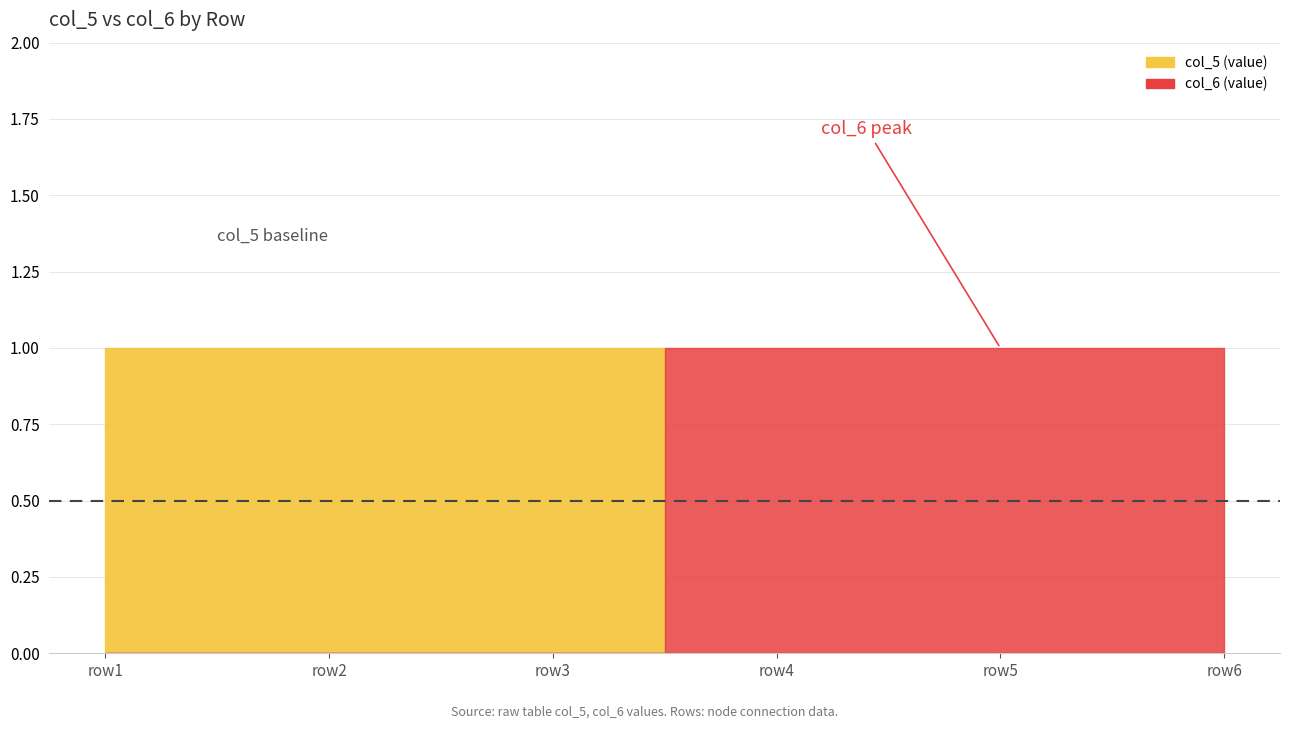

The col_5 (value) series shows 0 at blood pressure. True or false?

False